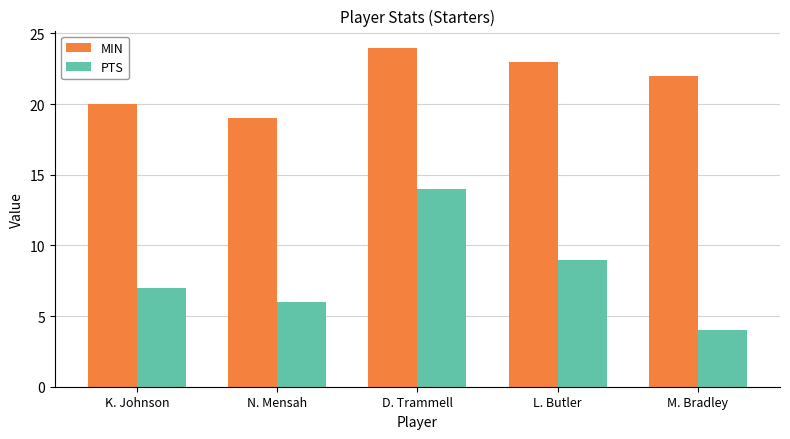

What is the total value across all series at K. Johnson?

27